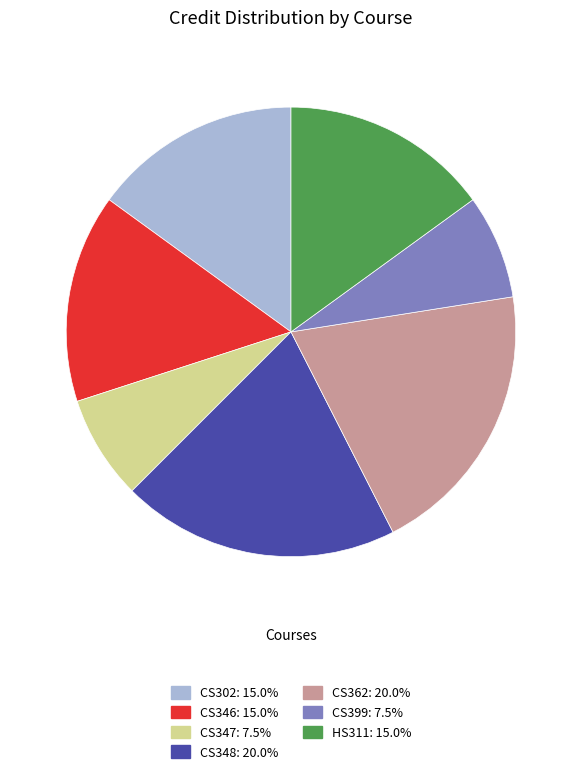

Combined, do HS311 and CS346 account for over 50%?

No